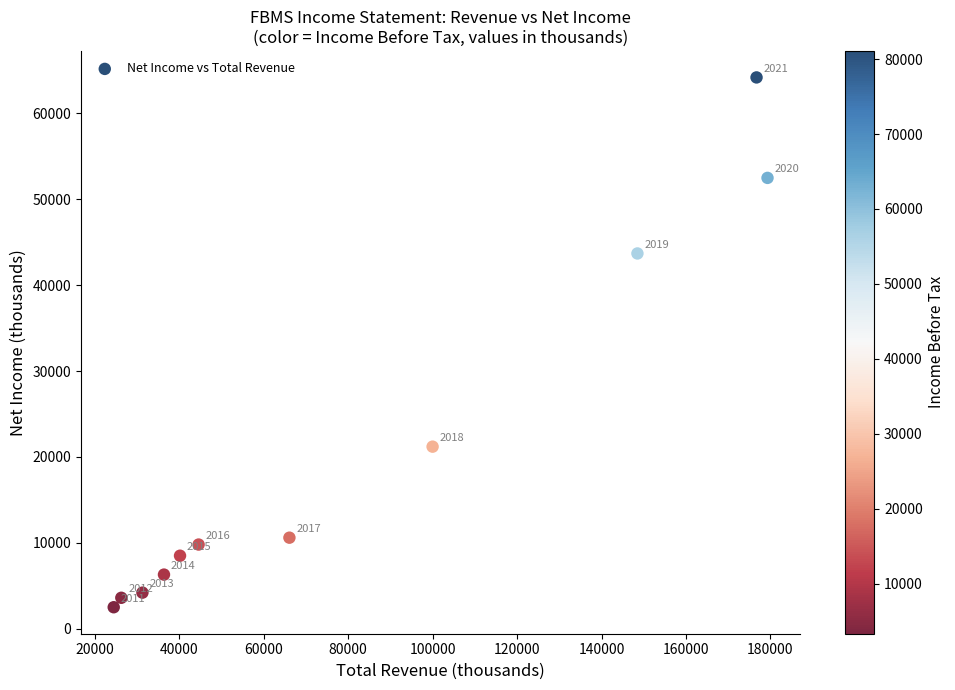

What is the range of X values (max minus min)?

154800